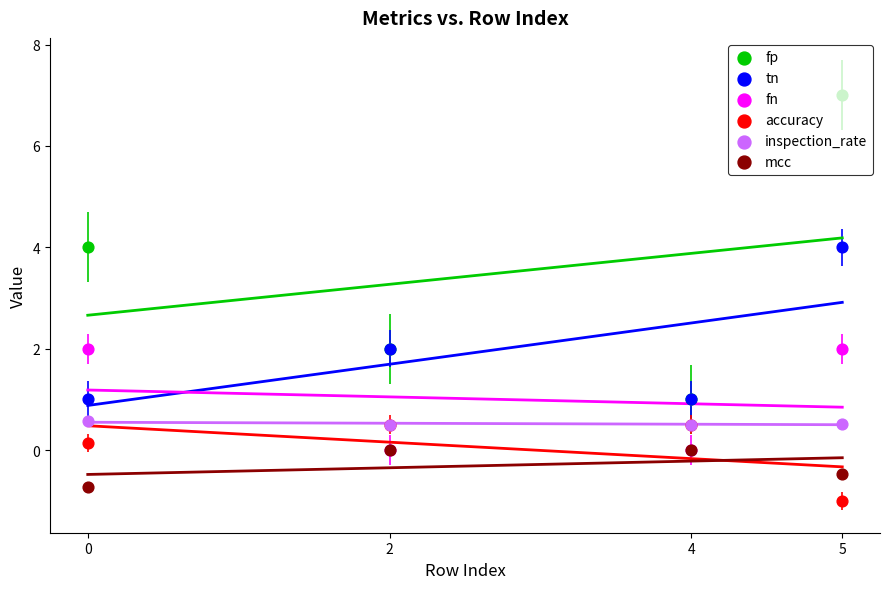

What is the total value across all series at 4?

3.0